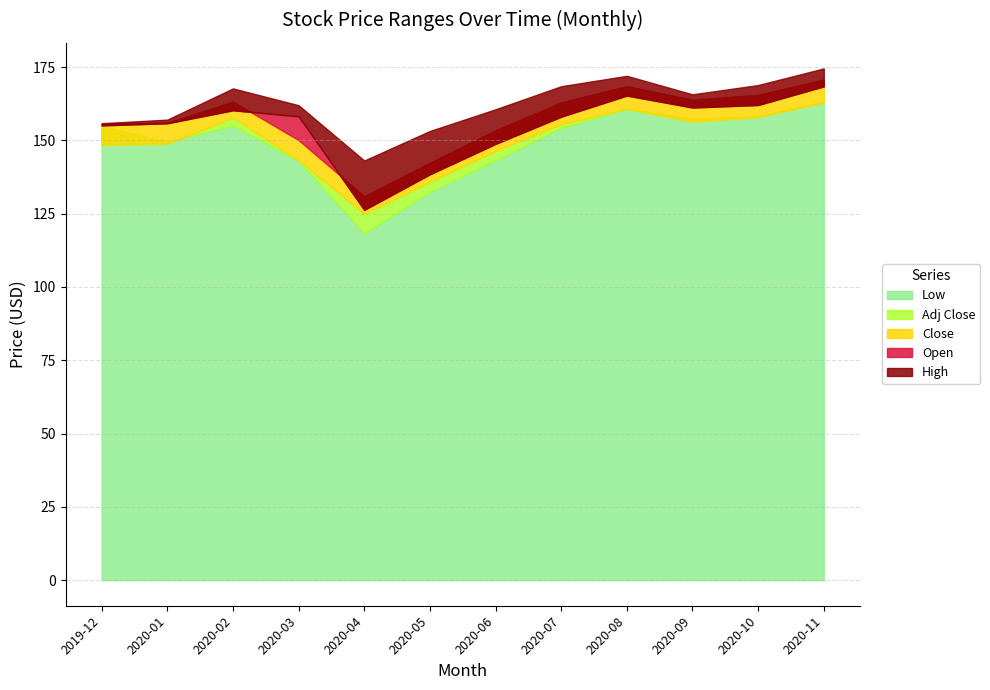

What value does the Low series have at 2020-05?

132.4